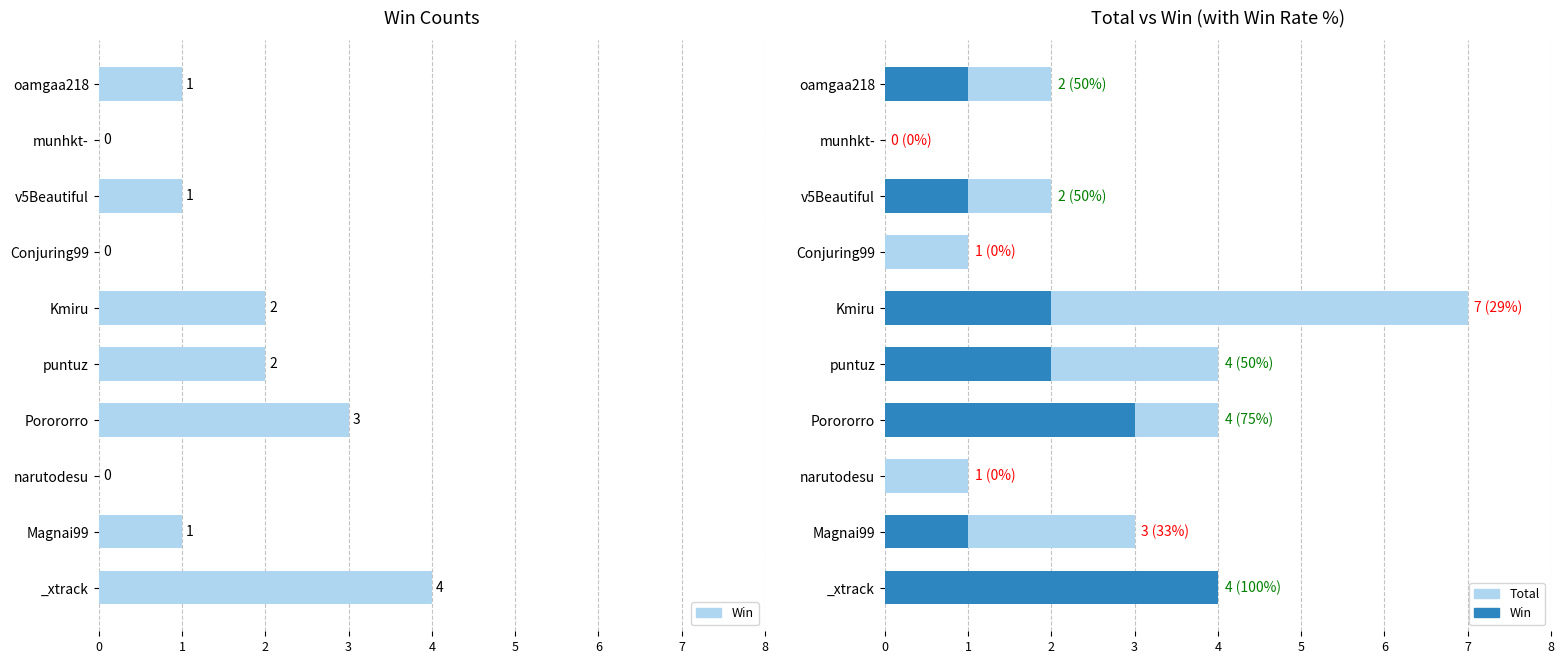

Which has a higher value, Porororro or munhkt-?

Porororro